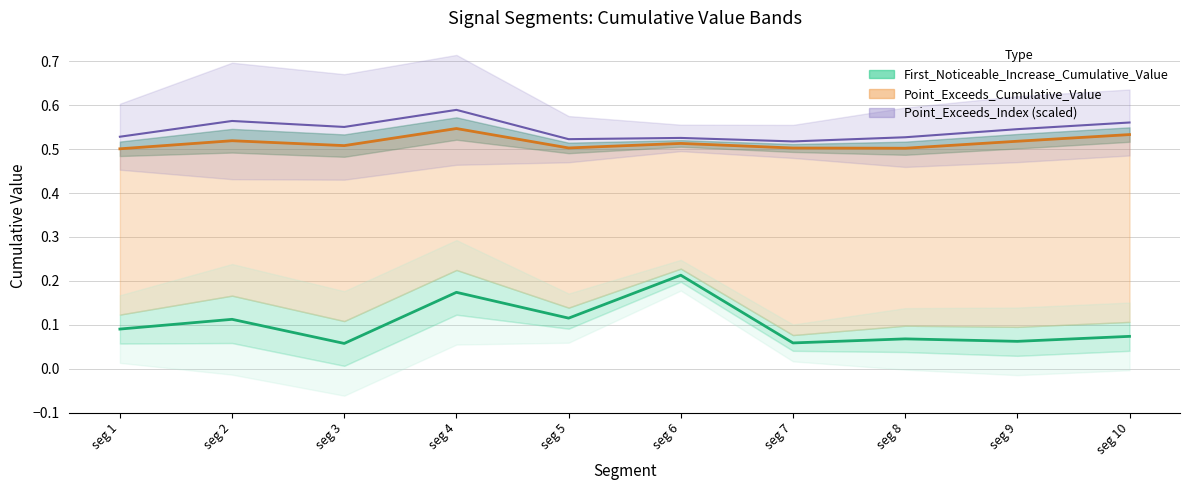

What is the average value of the Point_Exceeds_Cumulative_Value series?

0.5